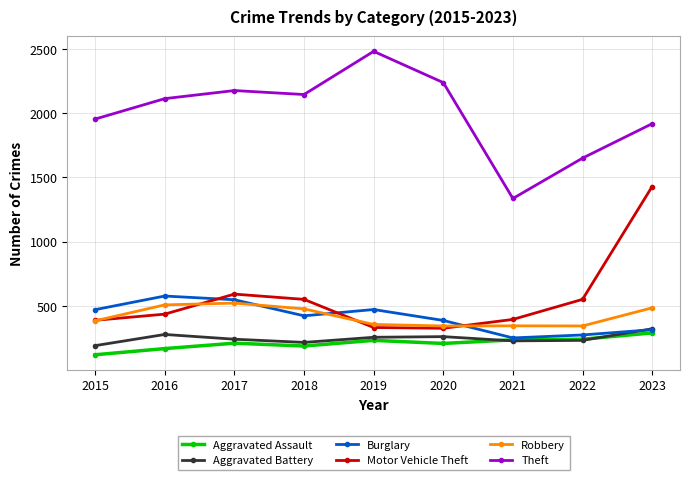

Is it true that Theft equals 3394 at 2020?

False